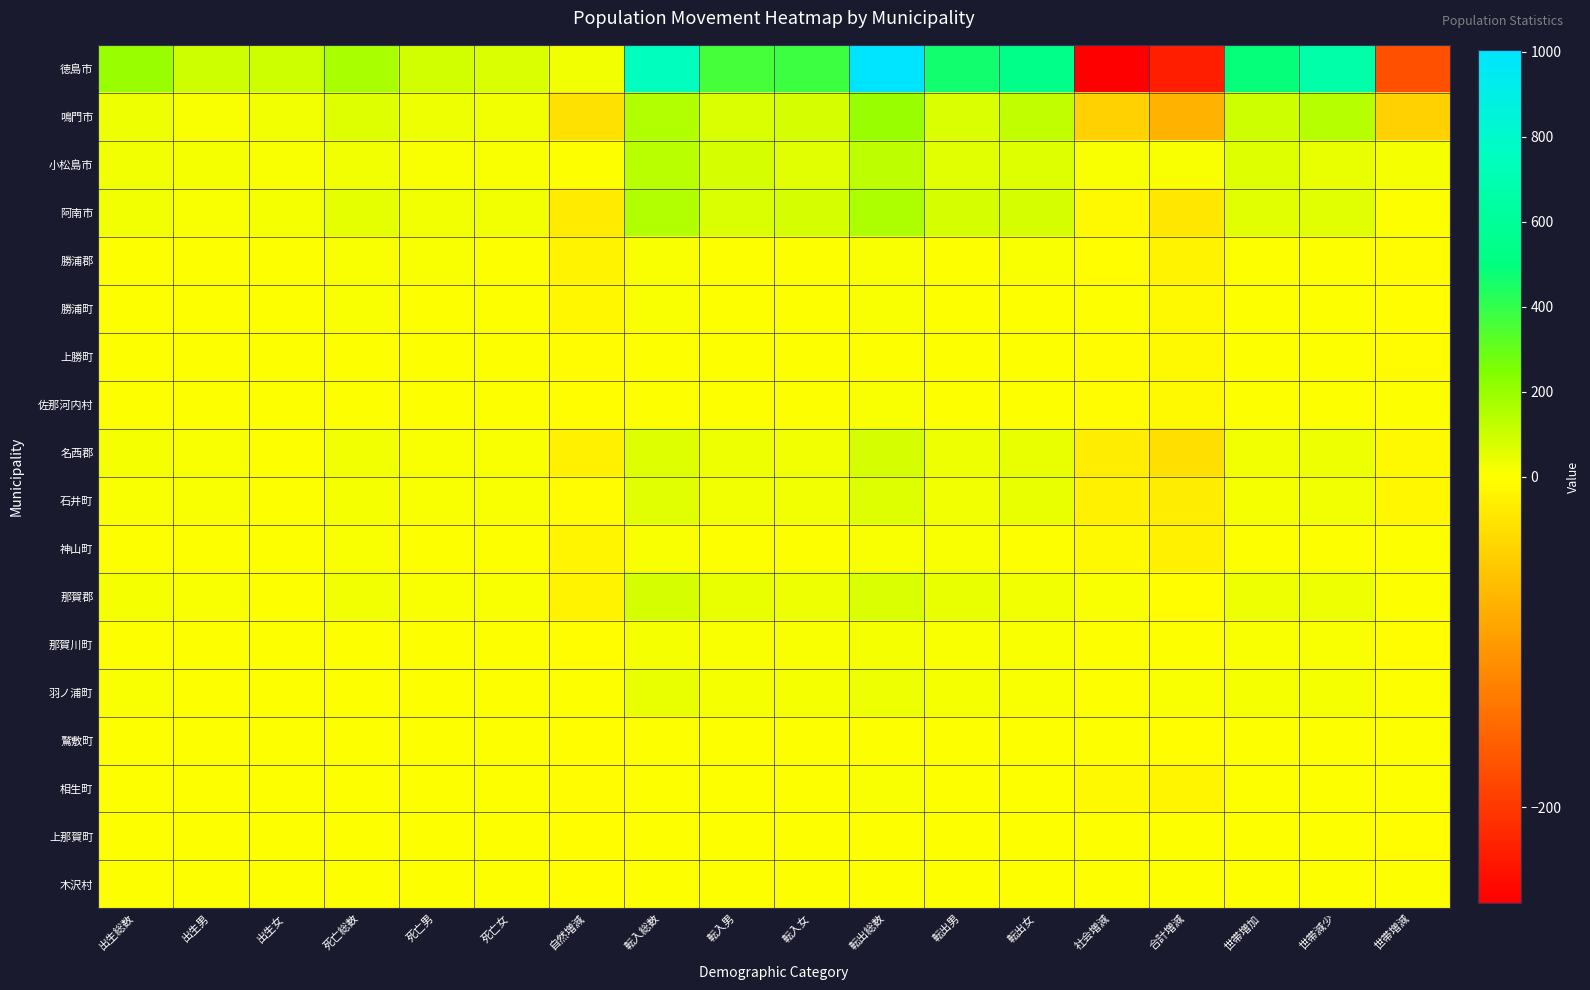

How many distinct data groups are displayed?

18